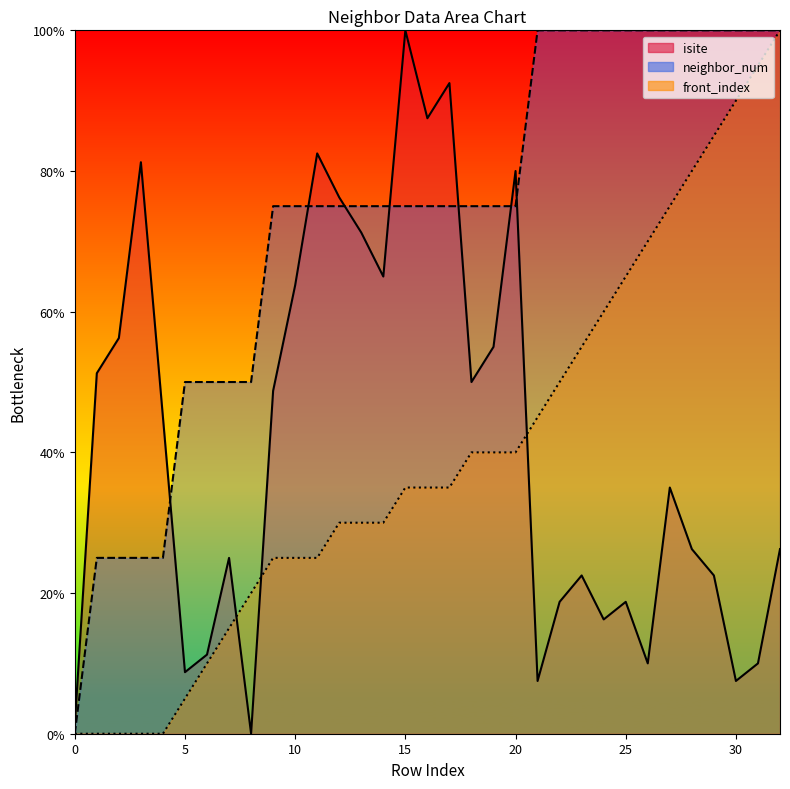

How many values in front_index are above zero?

28